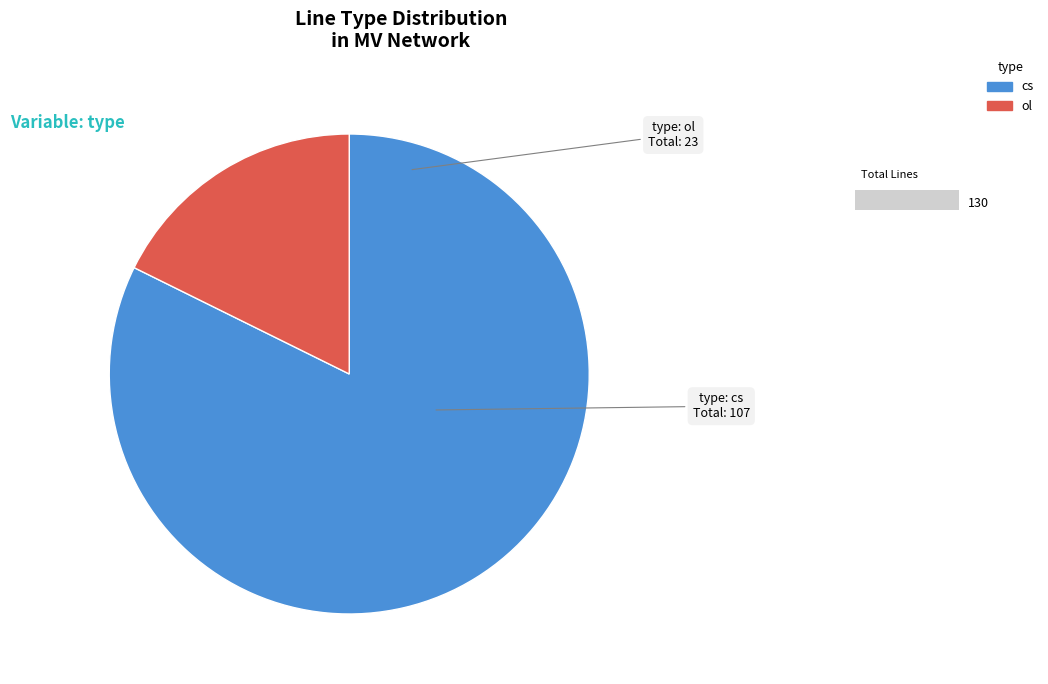

Between ol and cs, which is larger?

cs